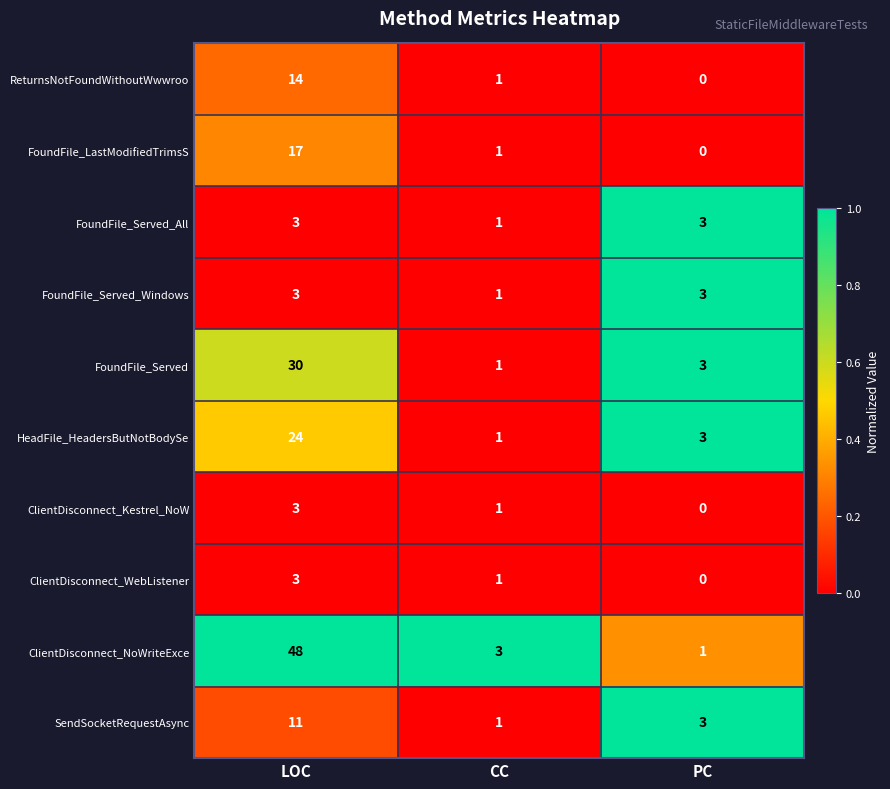

Which series changed the most between LOC and PC?

ClientDisconnect_NoWriteExce